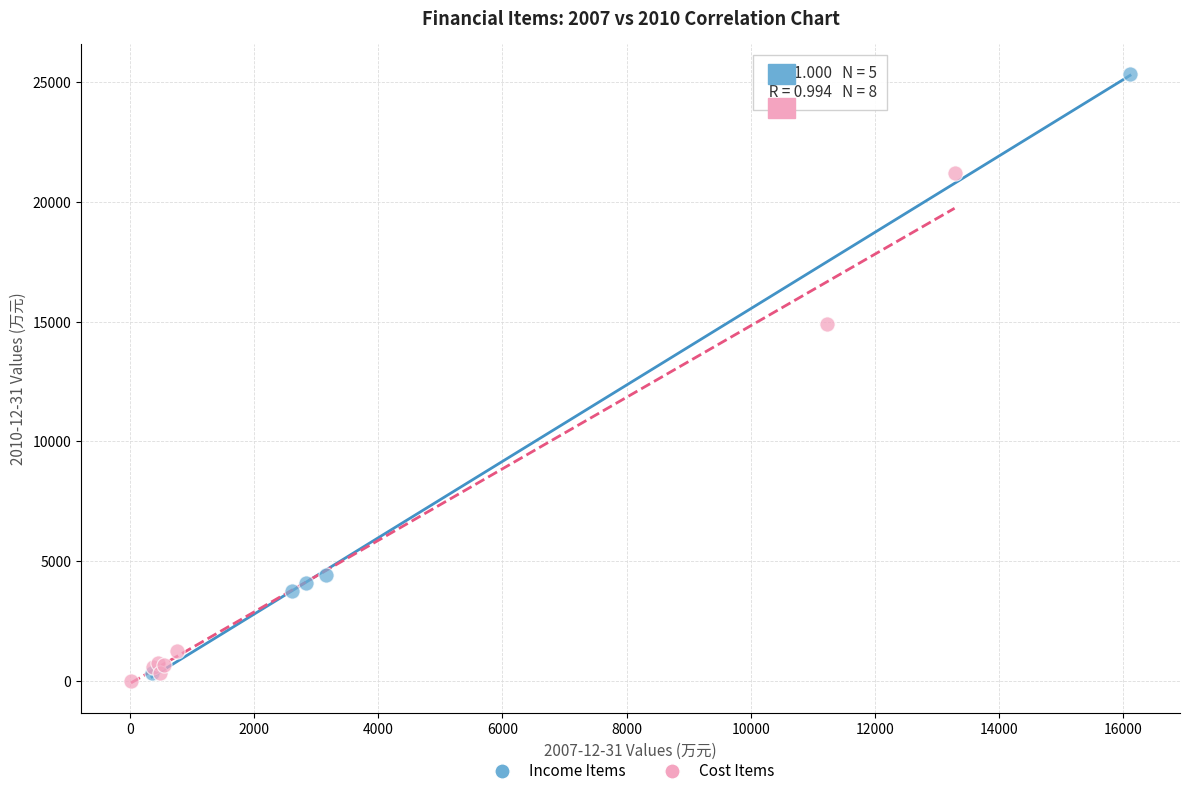

Which series reaches the minimum Y coordinate?

Cost Items